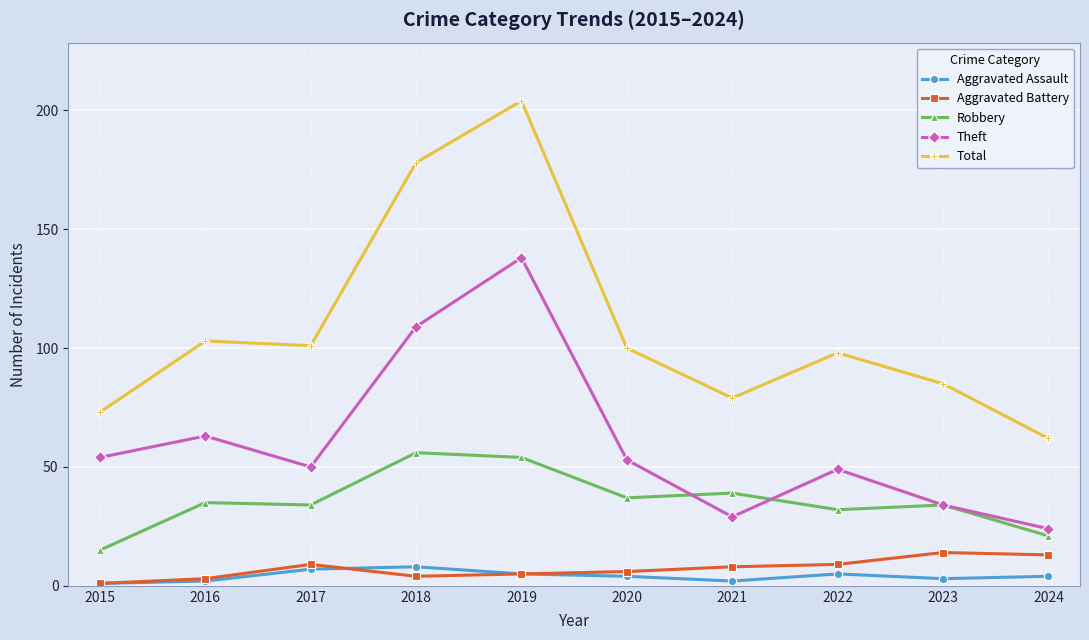

Reading left to right, extract all data points from this chart.

Aggravated Assault: 2015=1	2016=2	2017=7	2018=8	2019=5	2020=4	2021=2	2022=5	2023=3	2024=4
Aggravated Battery: 2015=1	2016=3	2017=9	2018=4	2019=5	2020=6	2021=8	2022=9	2023=14	2024=13
Robbery: 2015=15	2016=35	2017=34	2018=56	2019=54	2020=37	2021=39	2022=32	2023=34	2024=21
Theft: 2015=54	2016=63	2017=50	2018=109	2019=138	2020=53	2021=29	2022=49	2023=34	2024=24
Total: 2015=73	2016=103	2017=101	2018=178	2019=204	2020=100	2021=79	2022=98	2023=85	2024=62